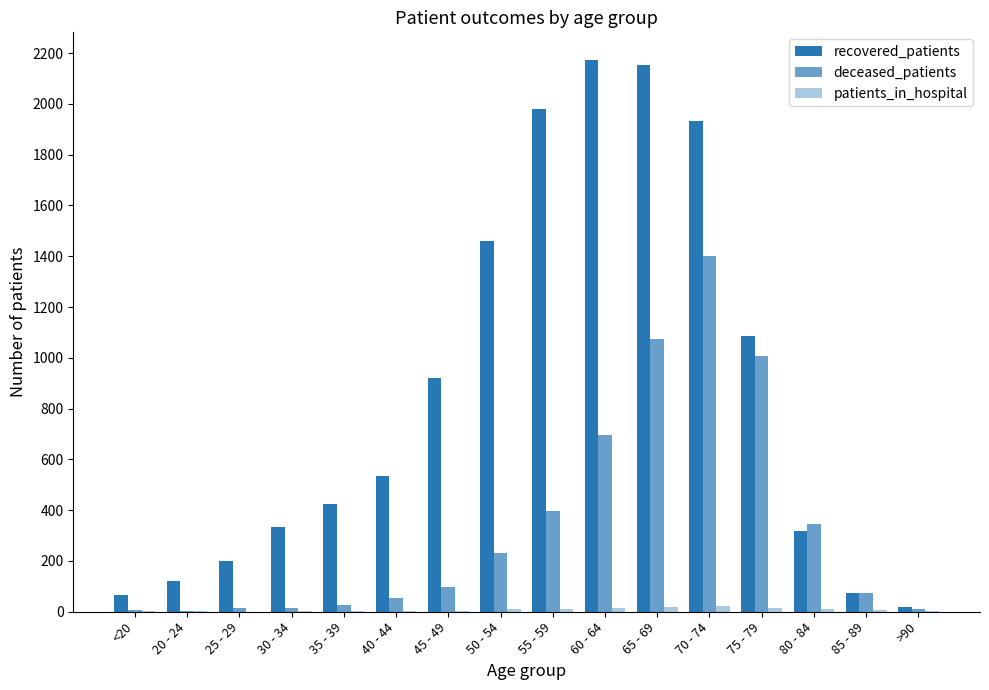

Are the bars grouped side by side (vs. stacked)?

Yes